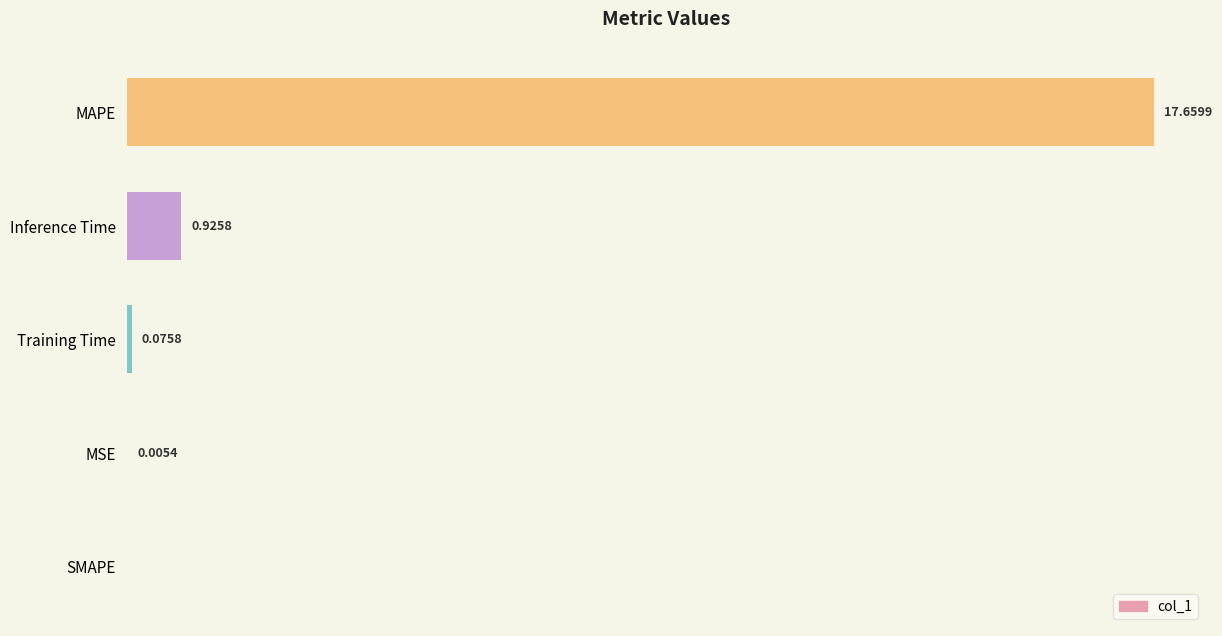

At which category does the chart reach its peak across all series?

MAPE